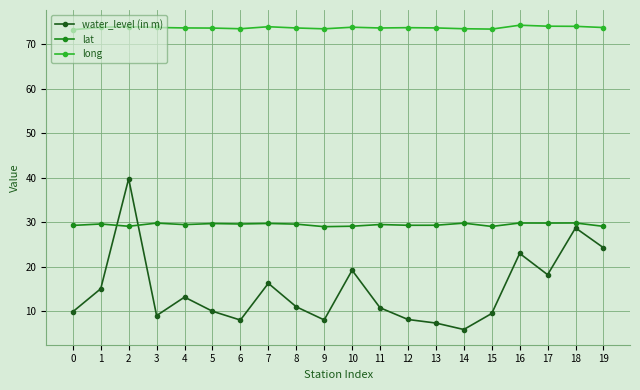

What is the maximum value for water_level (in m)?

39.8